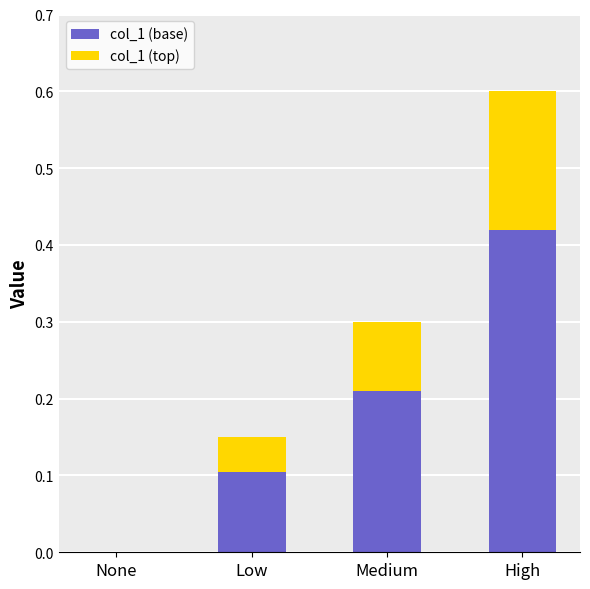

What are all the series names shown in the legend?

col_1 (base), col_1 (top)